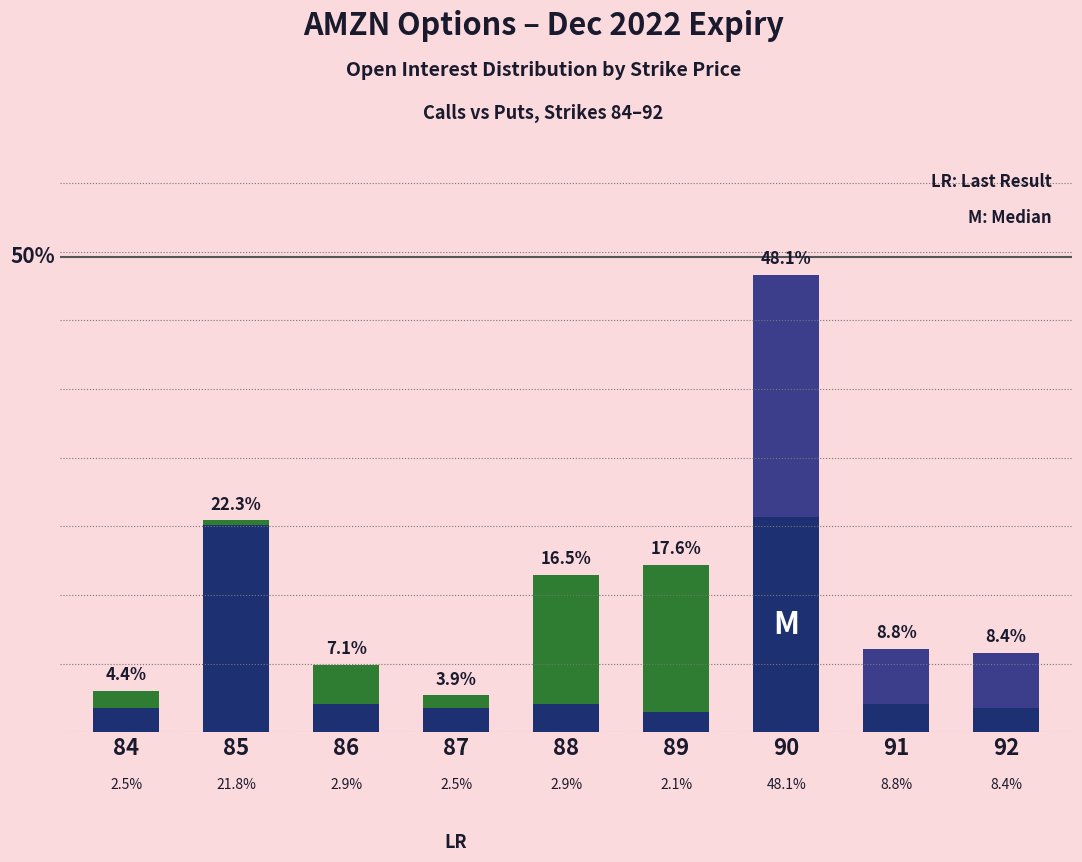

Which category has the lowest value in the Puts (OI) series?

92